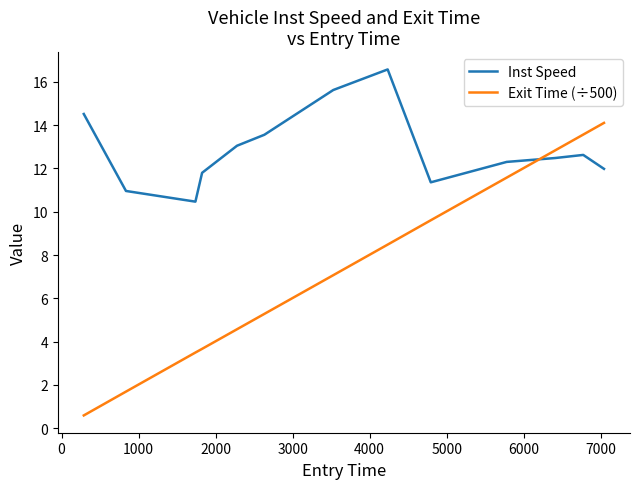

Reading left to right, what are all the values shown in this chart?

Inst Speed: 14.5	11.0	10.5	11.8	13.0	13.6	15.6	16.6	11.4	12.3	12.5	12.6	12.0
Exit Time (÷500): 0.6	1.7	3.5	3.7	4.6	5.3	7.1	8.5	9.6	11.6	12.8	13.6	14.1